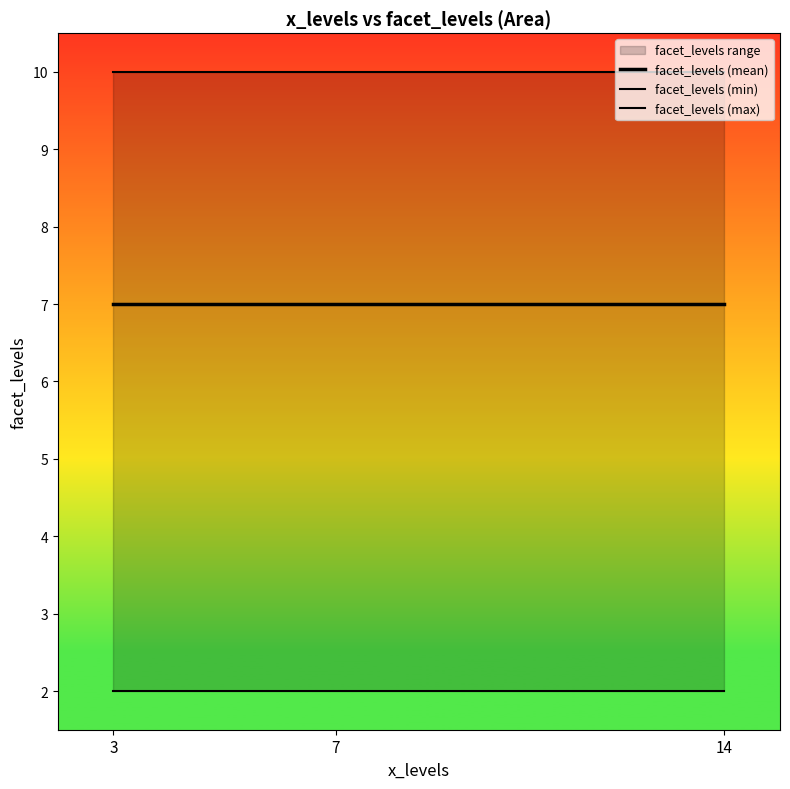

Is the value of facet_levels (max) at 7 greater than the value of facet_levels (min) at 3?

Yes